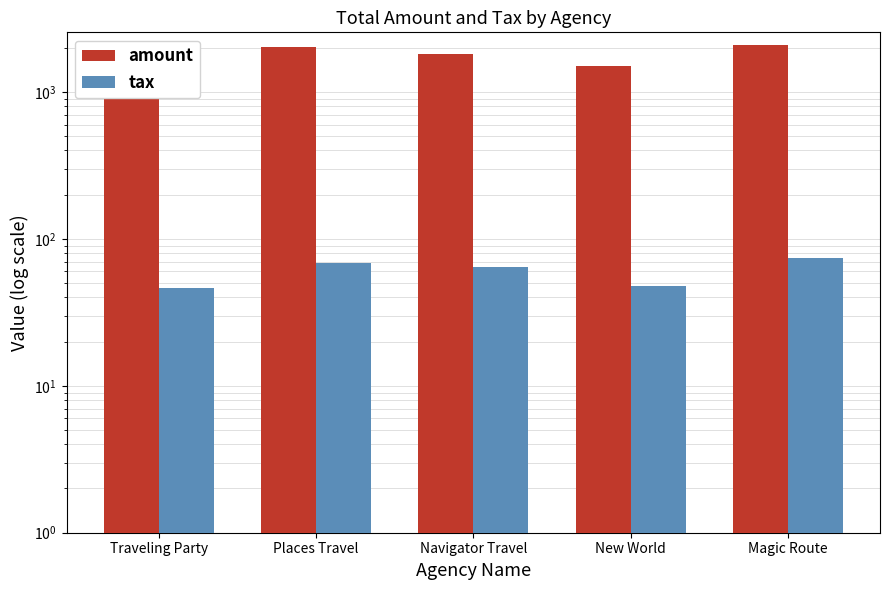

Rank the categories by amount value from highest to lowest.

Magic Route, Places Travel, Navigator Travel, New World, Traveling Party